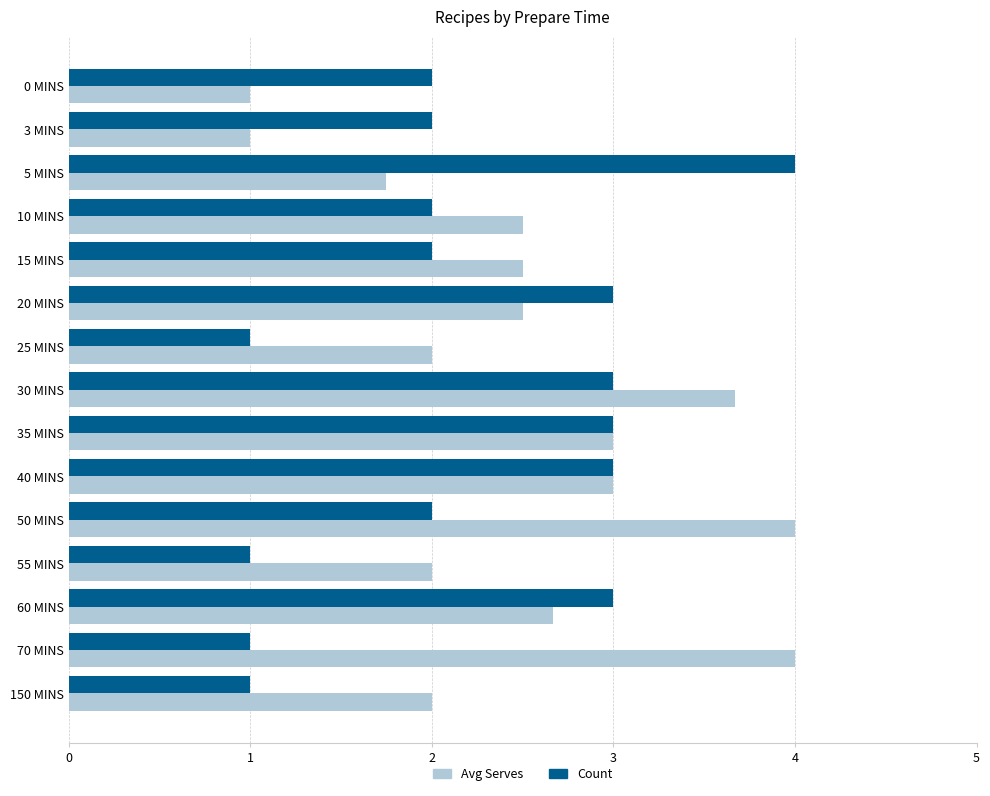

Rank the series at 15 MINS from highest to lowest value.

Avg Serves, Count